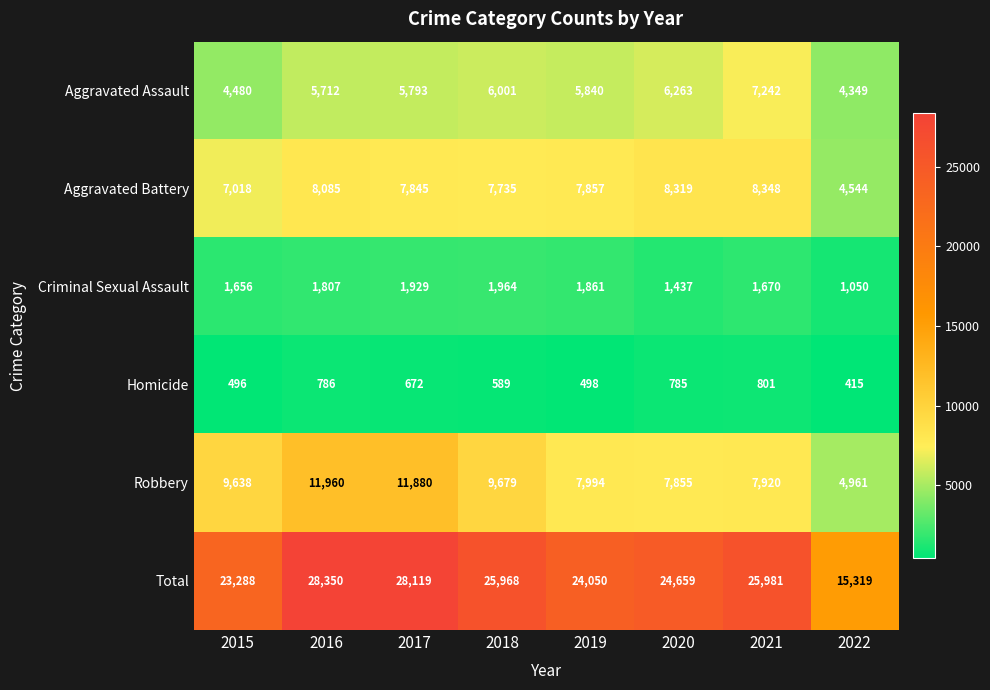

Rank the categories by Total value from lowest to highest.

2022, 2015, 2019, 2020, 2018, 2021, 2017, 2016